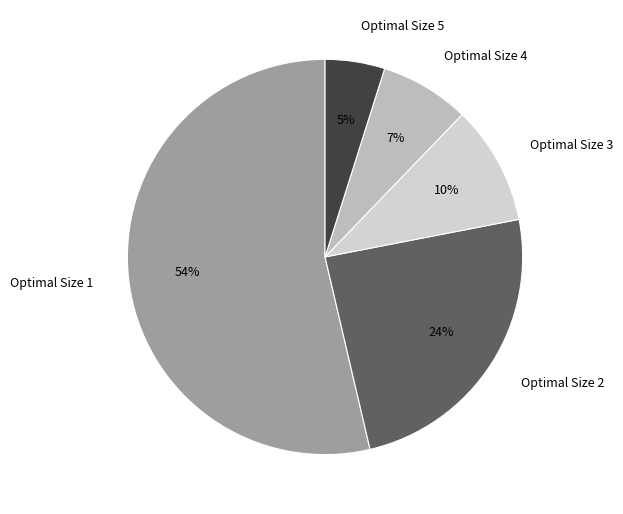

Combined, do Optimal Size 3 and Optimal Size 4 account for over 50%?

No